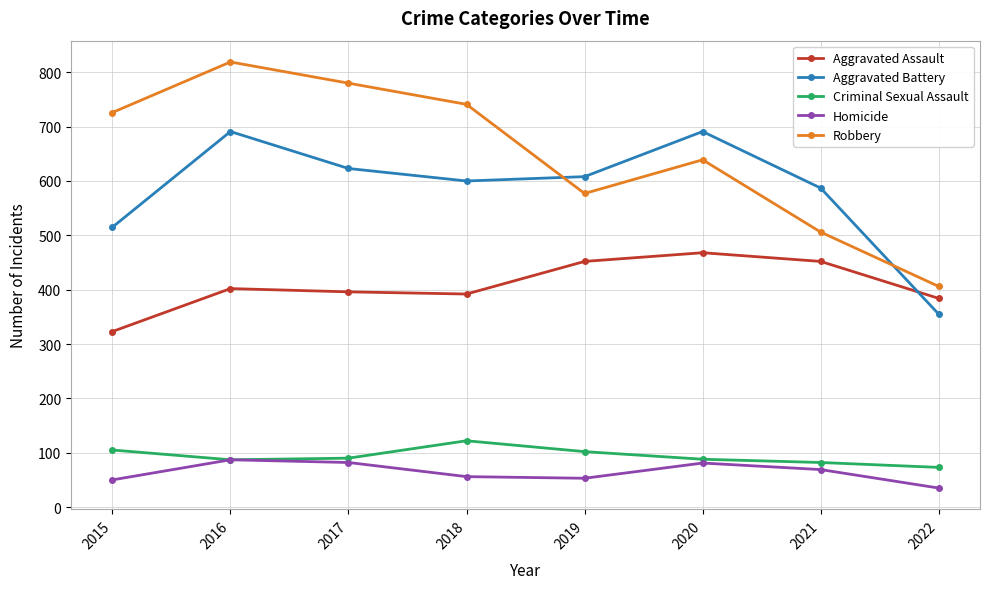

At which category does Criminal Sexual Assault reach its first local peak?

2018